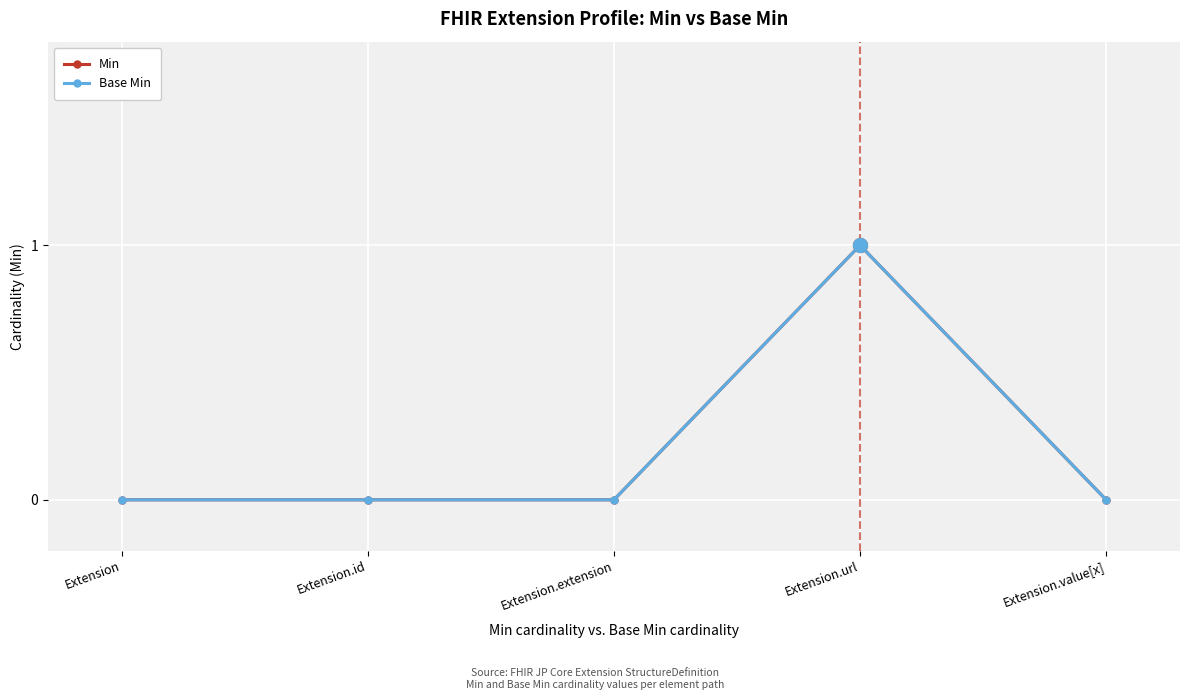

Which series has the largest range (max minus min)?

Min